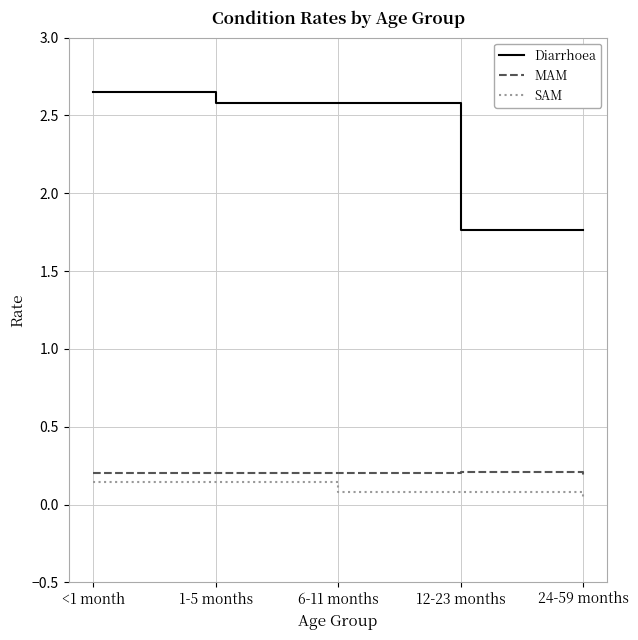

Between 1-5 months and 6-11 months, which series saw the biggest shift?

SAM